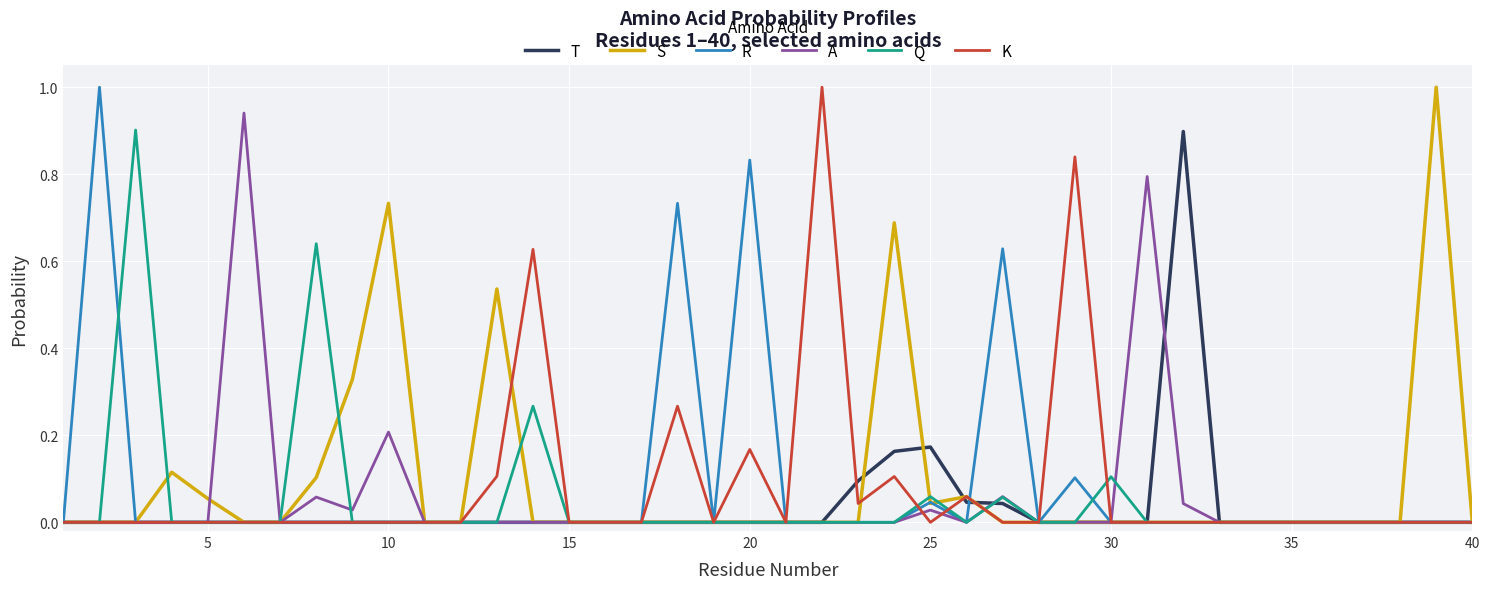

What are all the series names shown in the legend?

T, S, R, A, Q, K